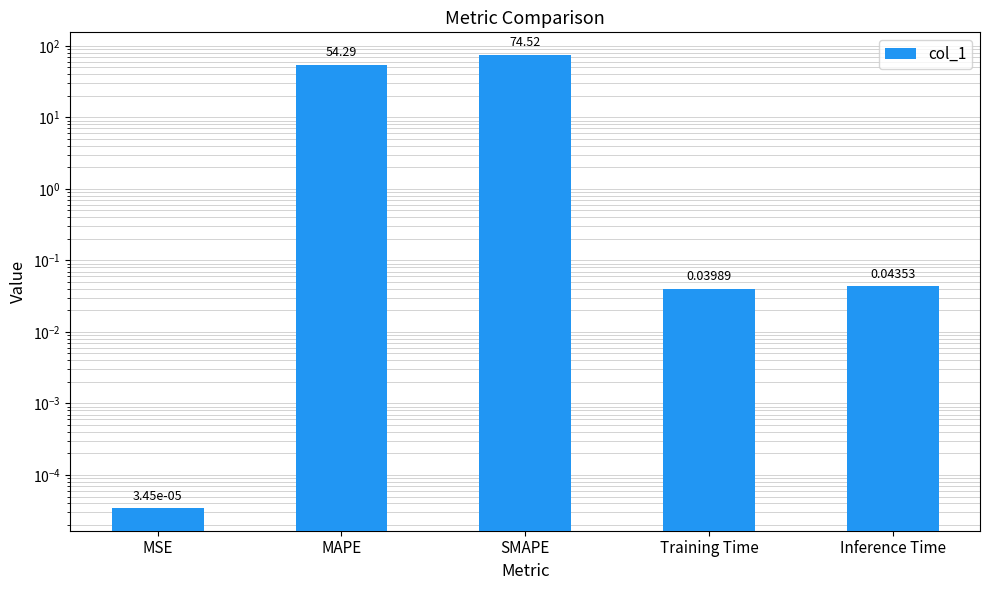

Is it true that the value at Inference Time is 0.0?

True